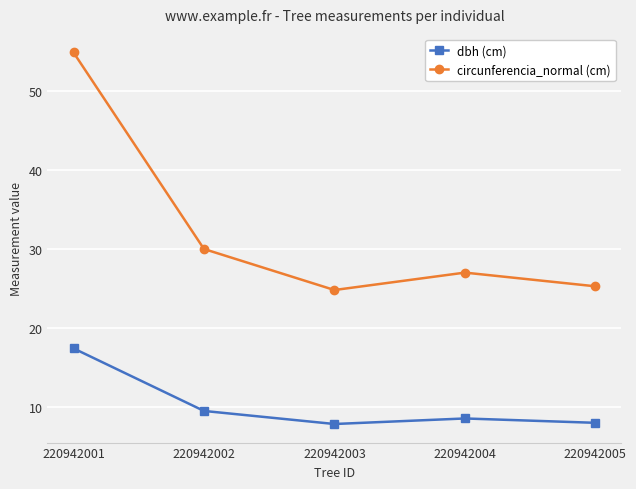

What is the value of the dbh (cm) point at the 3rd from the left?

7.9